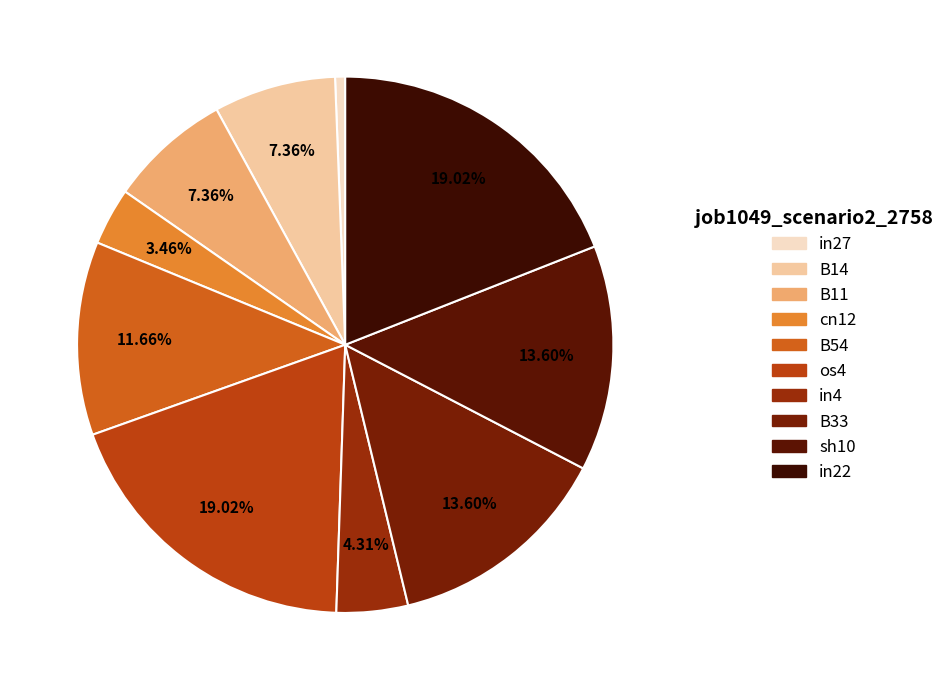

What percentage is NOT represented by in4?

95.7%